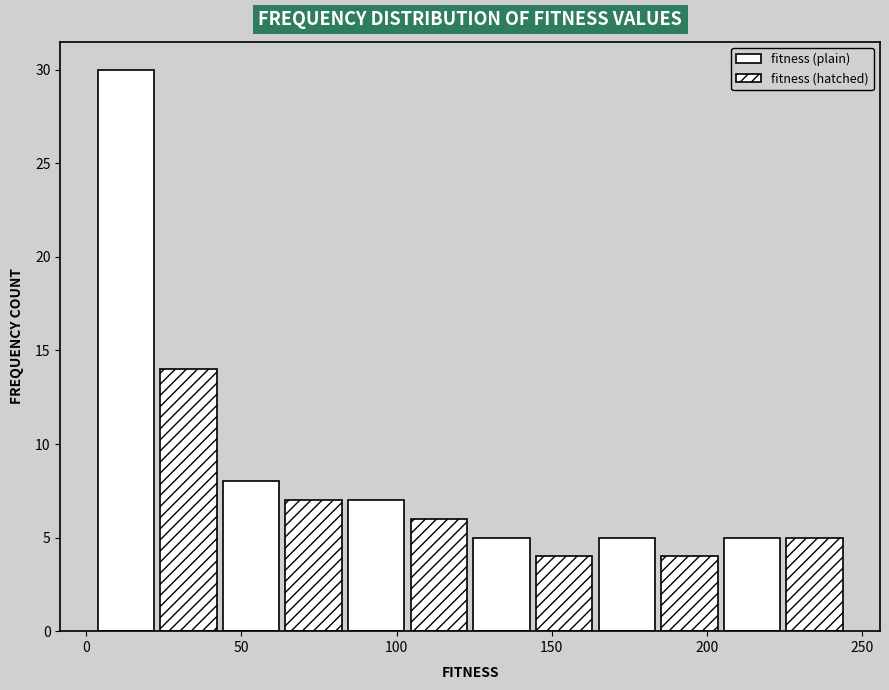

Which range on the x-axis has the tallest bar?

5 to 25